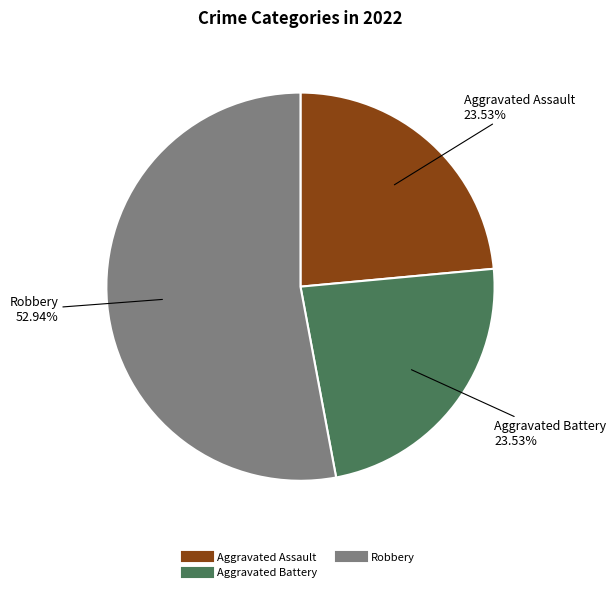

Does any single category account for the majority?

Yes